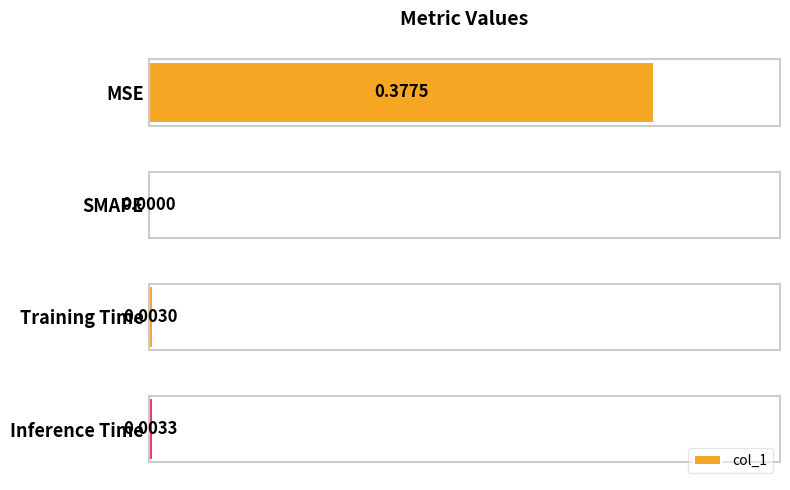

At which label is the value closest to 0?

SMAPE